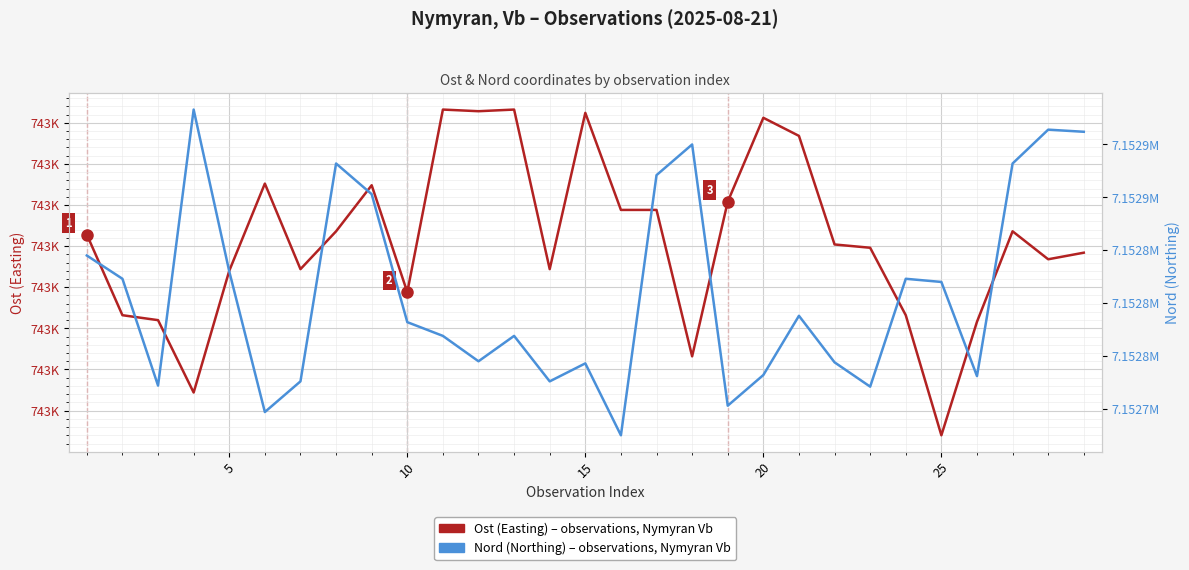

List the series in order of their overall mean, lowest first.

Ost (Easting), Nord (Northing)